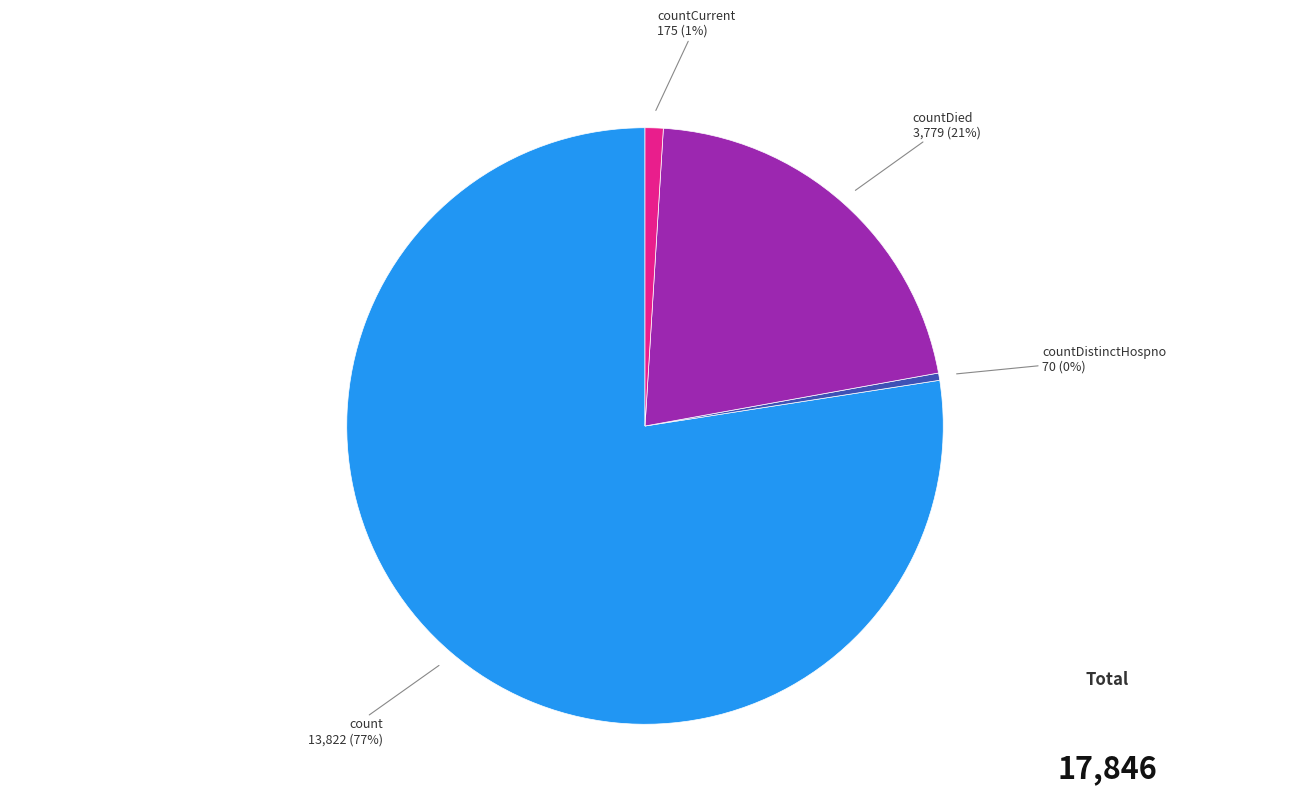

Is there a majority slice in this chart?

Yes